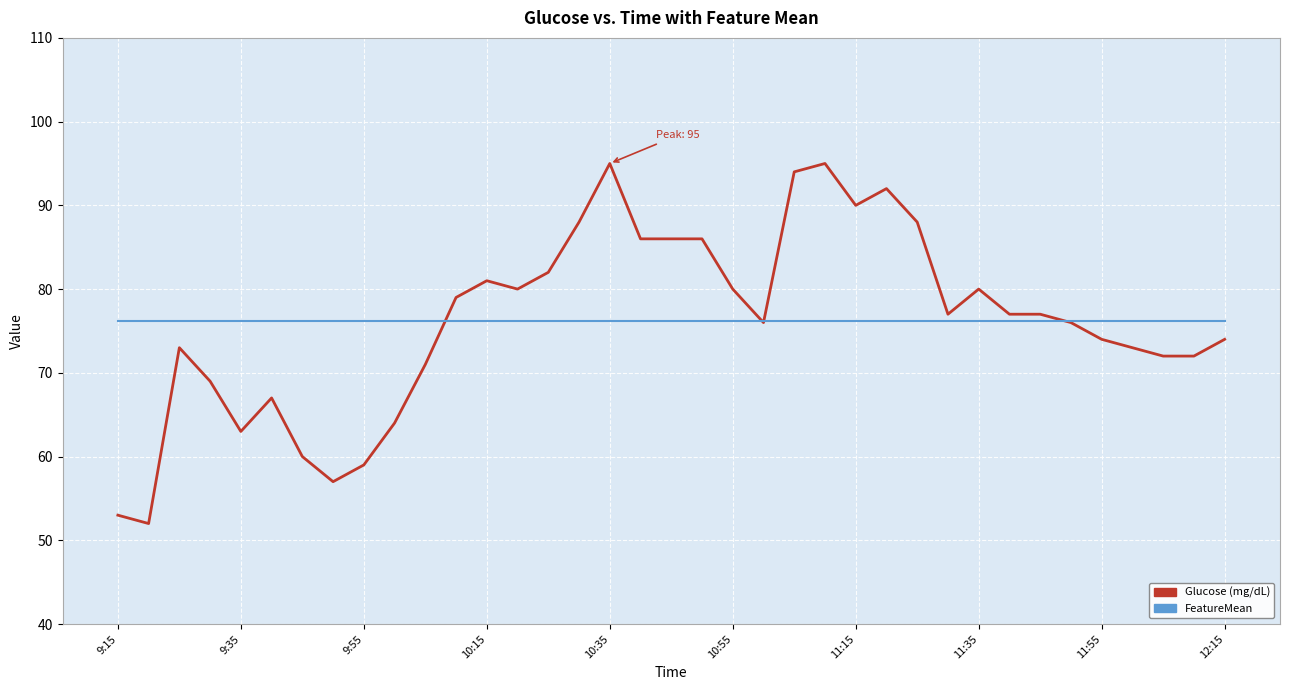

What is the greatest value displayed?

95.0